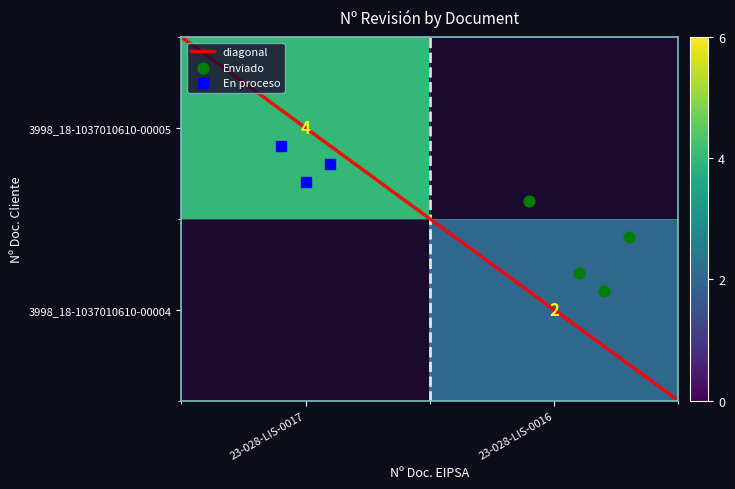

Which label corresponds to the smallest value in the chart?

3998_18-1037010610-00004